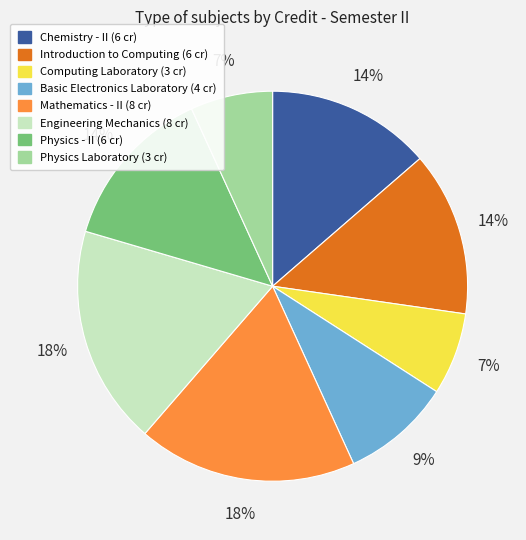

To the nearest percent, what is the difference between the Engineering Mechanics and Basic Electronics Laboratory slice percentages?

9%